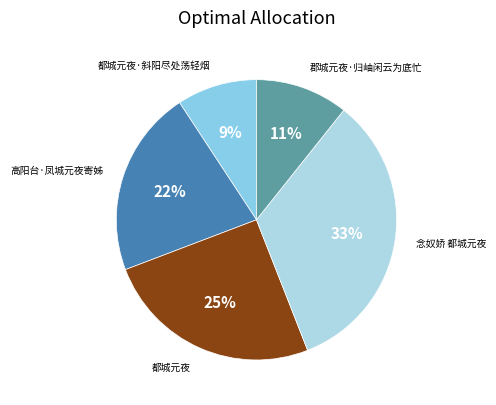

How many slices are in this pie chart?

5